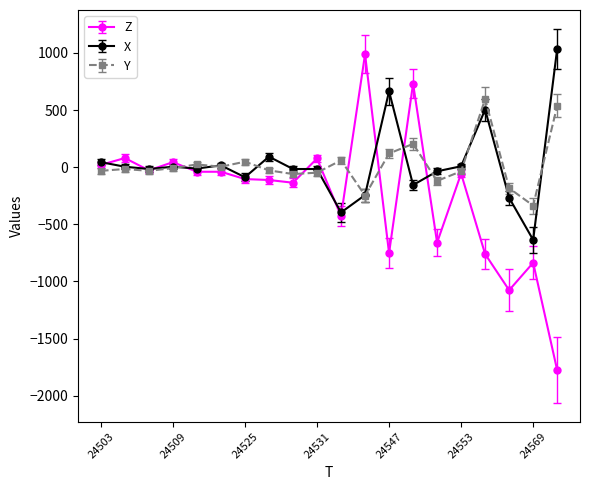

Which series ends up on top after the final intersection of Z and Y?

Y